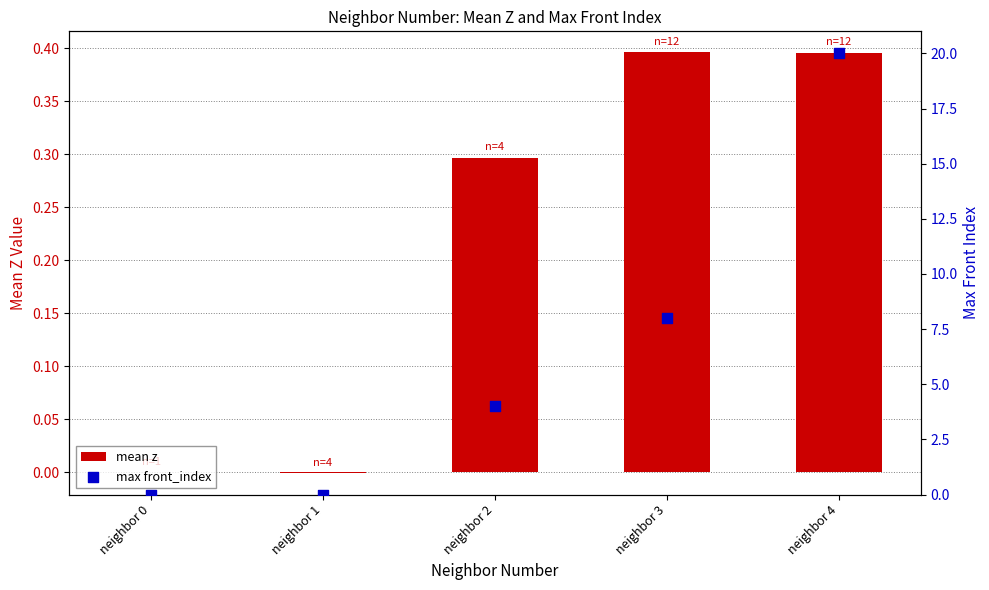

Which series contains the highest Y value?

max front_index